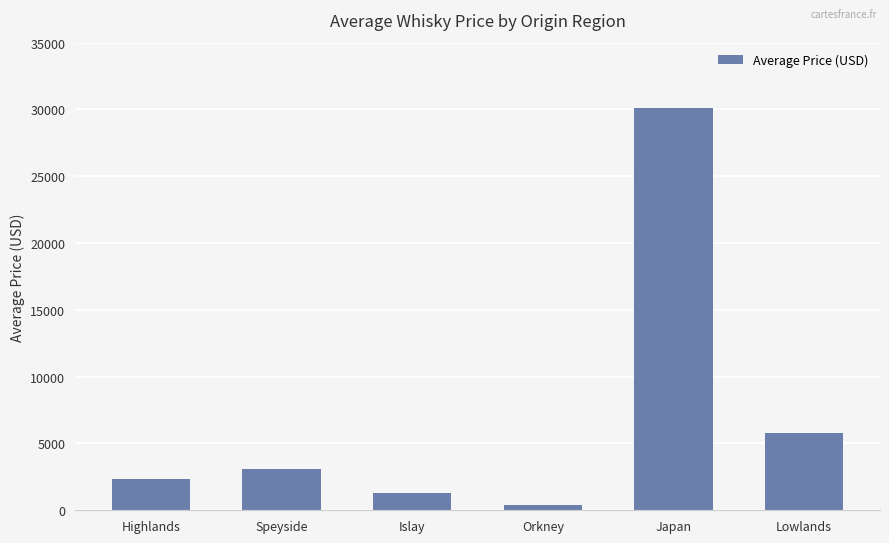

At which label is the value closest to 15255?

Lowlands